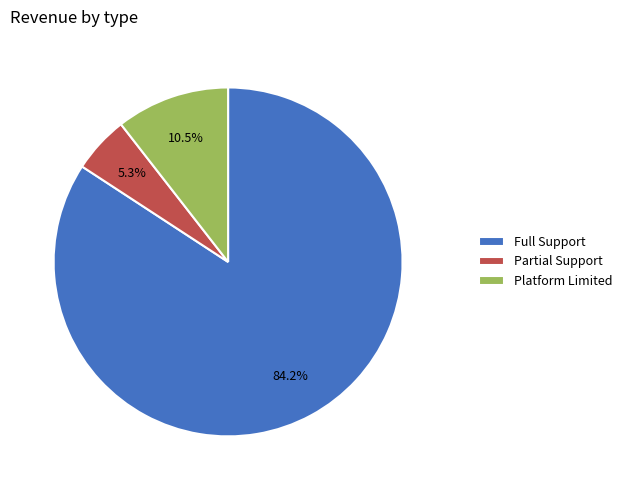

Which slice is the largest?

Full Support